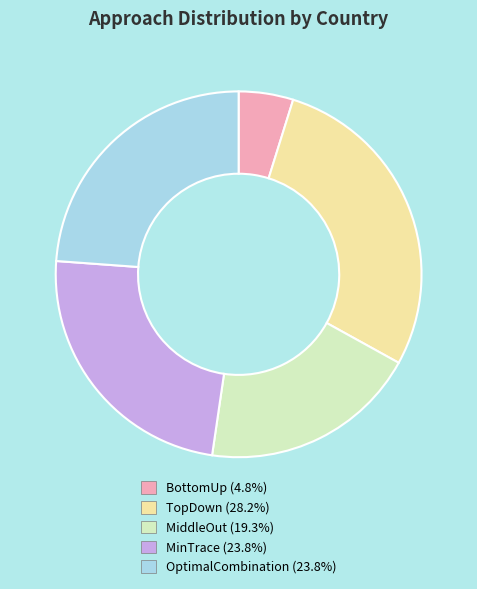

What is the largest slice in the pie chart?

TopDown